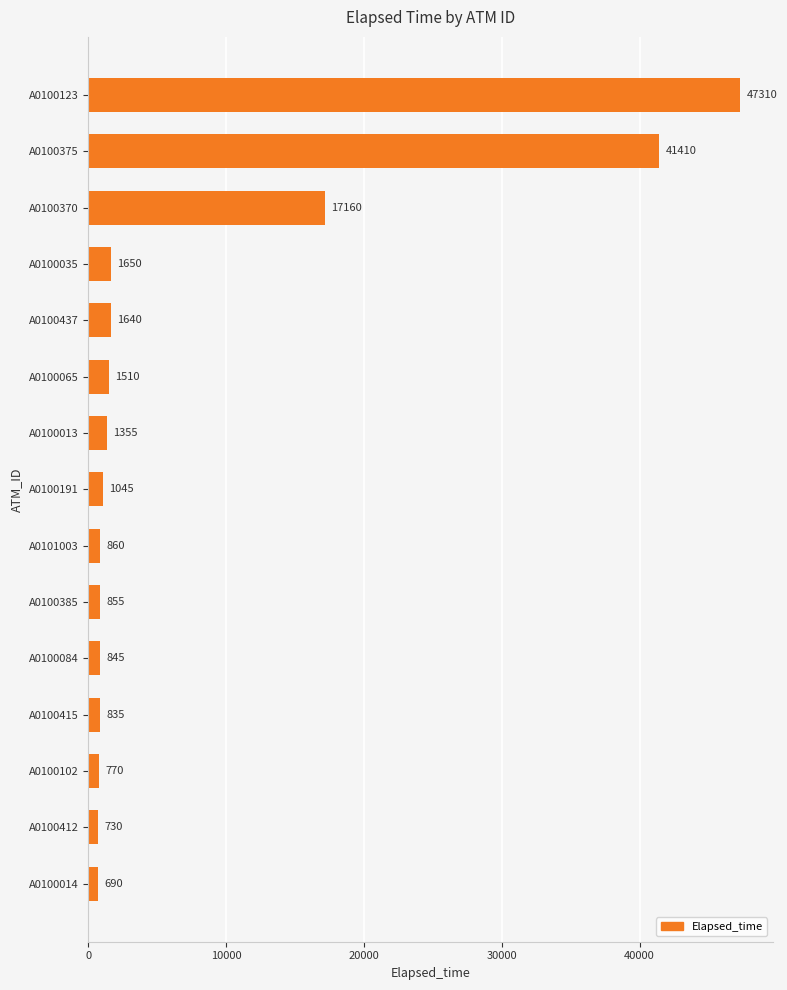

Reading top to bottom, what are all the values shown in this chart?

47310	41410	17160	1650	1640	1510	1355	1045	860	855	845	835	770	730	690